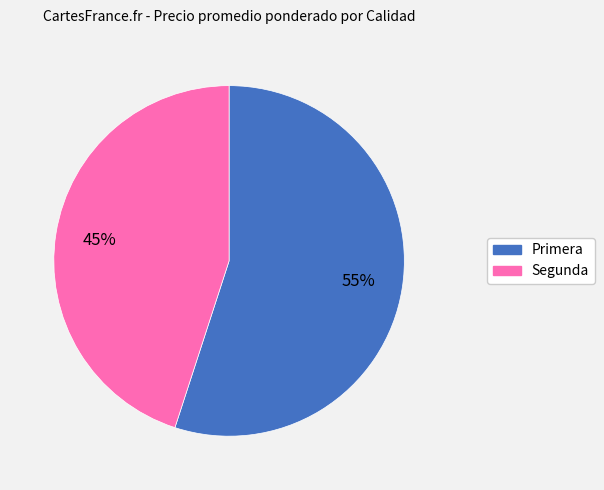

The Segunda slice represents 40% of the pie. True or false?

False